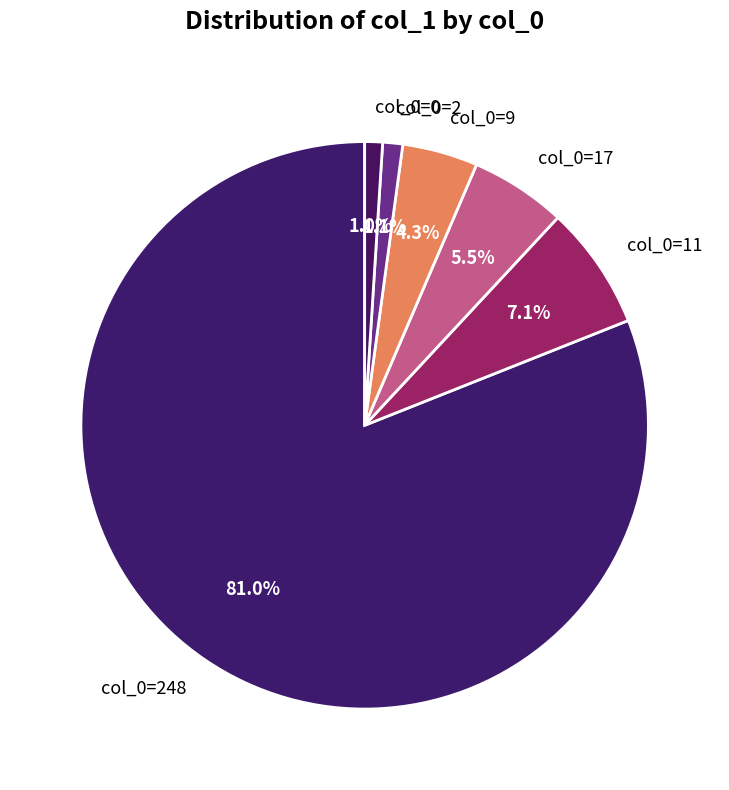

Which category has the biggest portion of the pie?

col_0=248